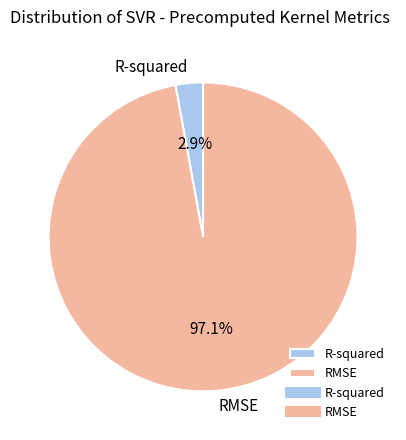

Which slice is the largest?

RMSE